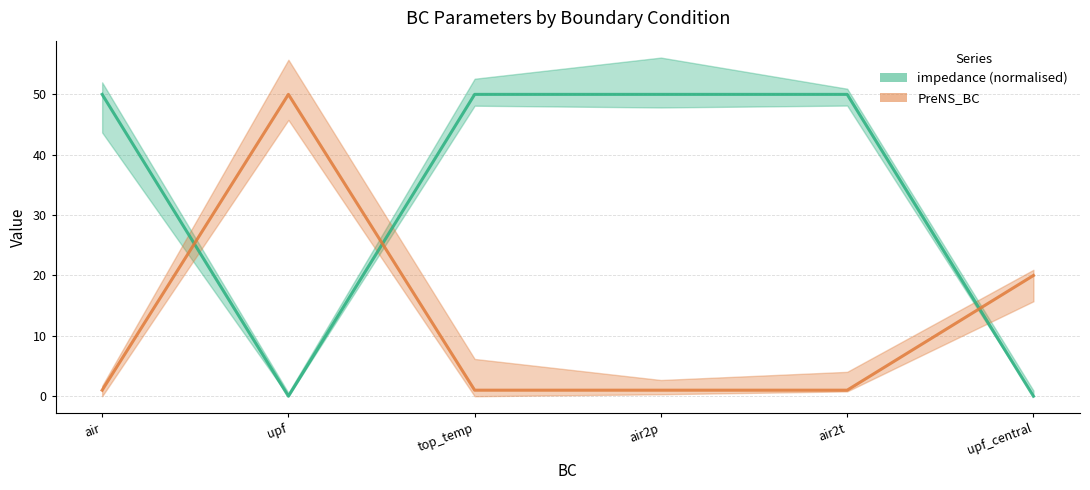

Which series ends up on top after the final intersection of PreNS_BC and impedance (normalised)?

PreNS_BC